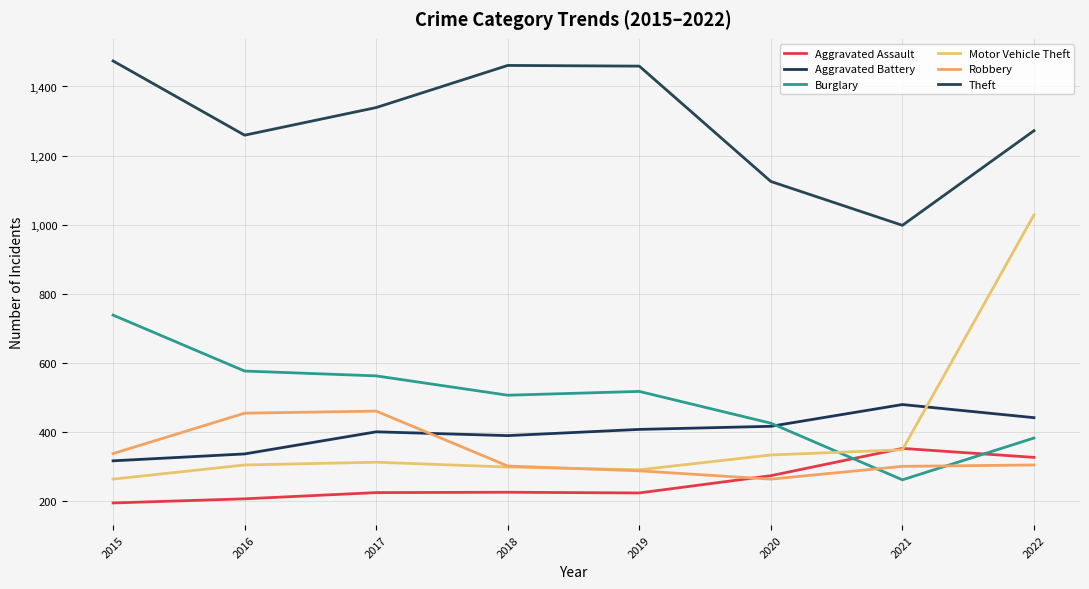

Does the chart have visible grid lines?

Yes